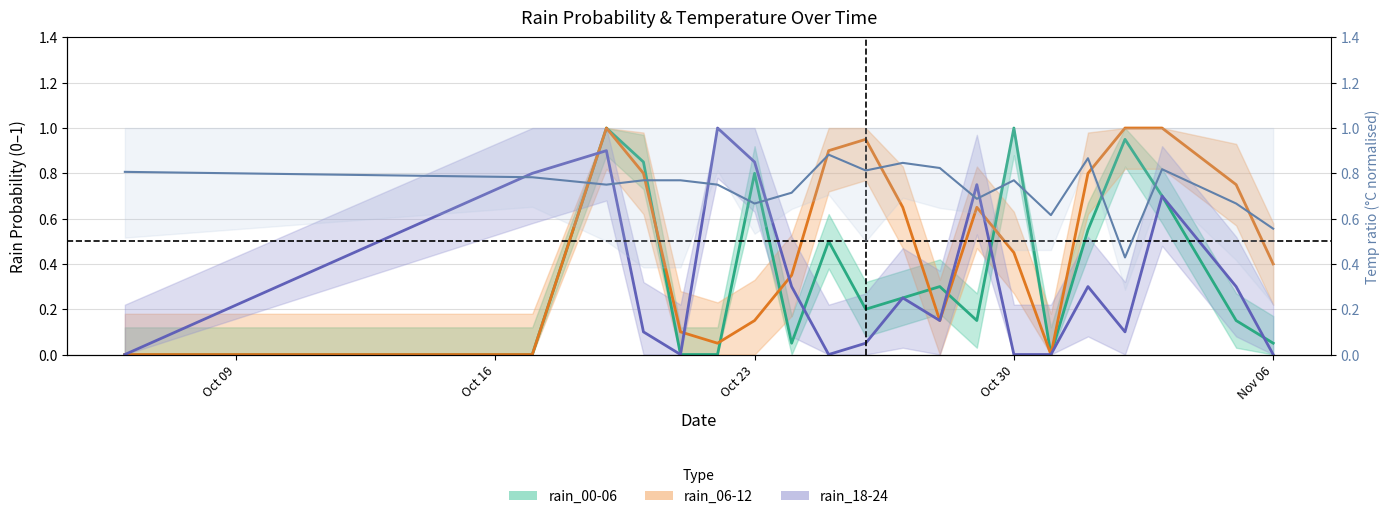

Count the values in the range 0 to 1.

20